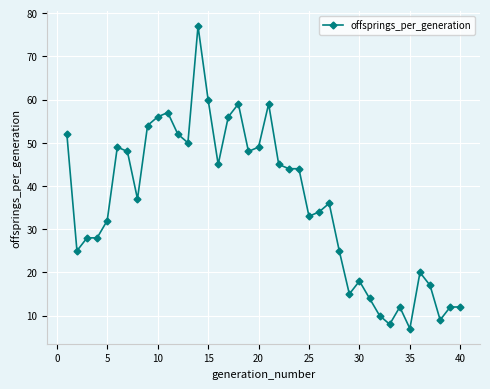

What is the sum of all values?

1436